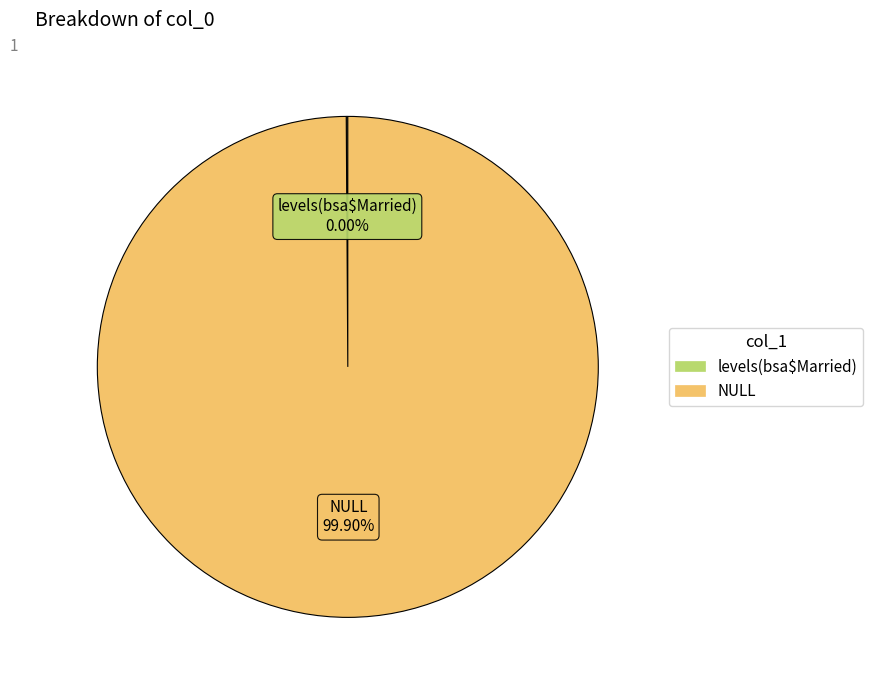

Combined, what portion of the pie is levels(bsa$Married) and NULL?

100.0%